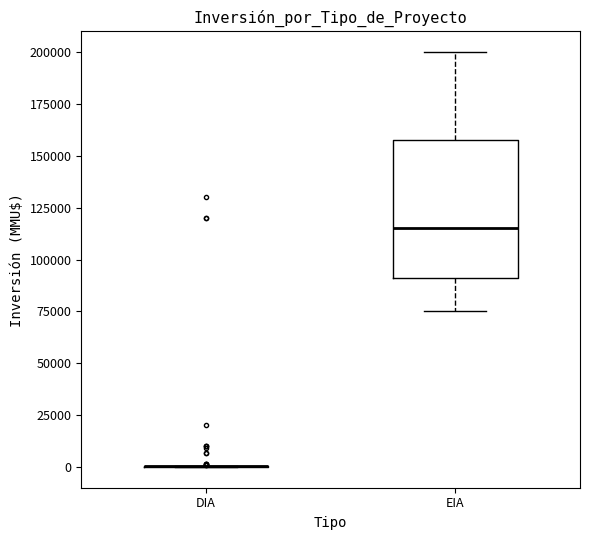

Reading left to right, transcribe this box plot: for each box, give where its median line is, the range the box spans, and where its two whiskers end, as read against the y-axis. The values are not printed on the chart, so give them approximately, as read against the axis.

DIA: box collapsed to a line at 0, whiskers 0 to 0
EIA: median 115000, box 90000 to 160000, whiskers 75000 to 200000